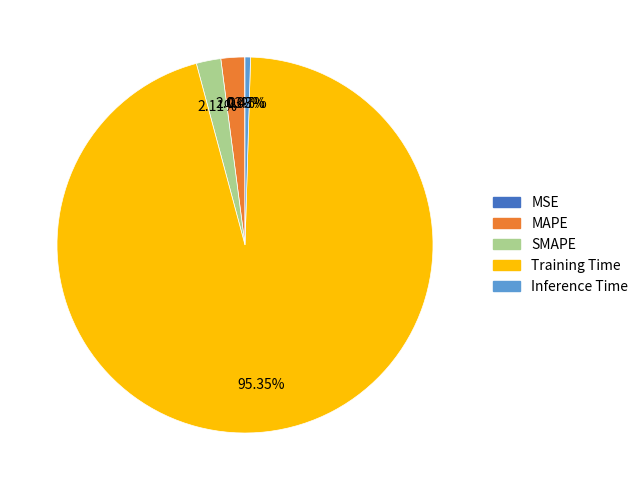

Between Training Time and Inference Time, which is larger?

Training Time